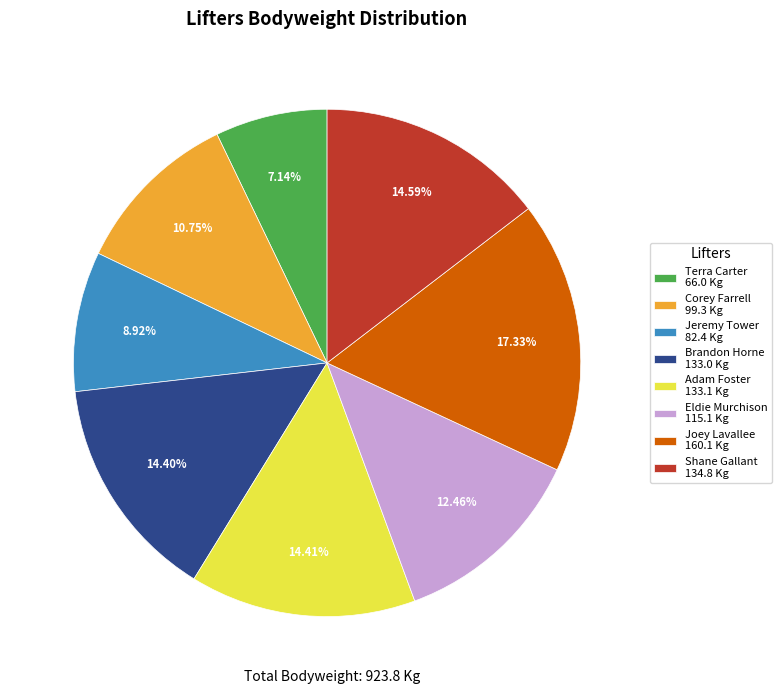

Is it true that Corey Farrell is 4% of the pie?

False